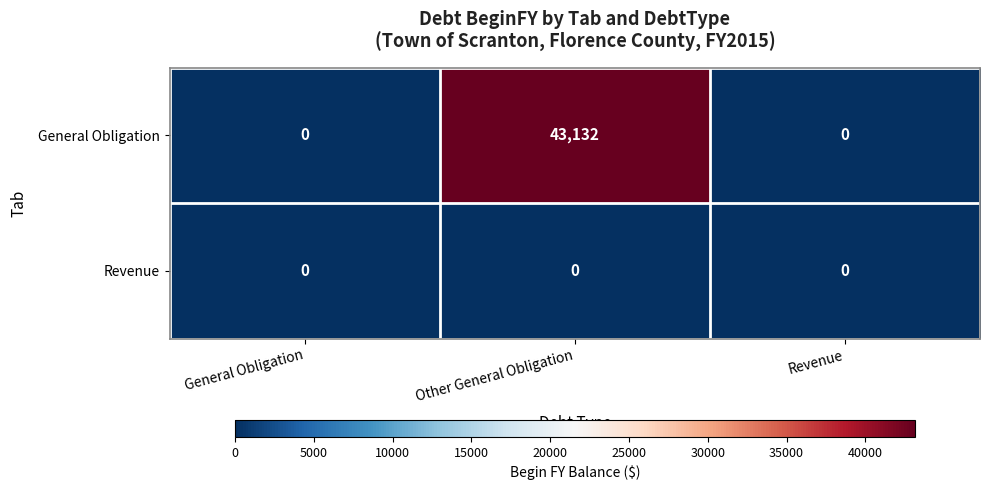

Reading right to left, transcribe all the data shown in this chart.

General Obligation: 0	43132	0
Revenue: 0	0	0